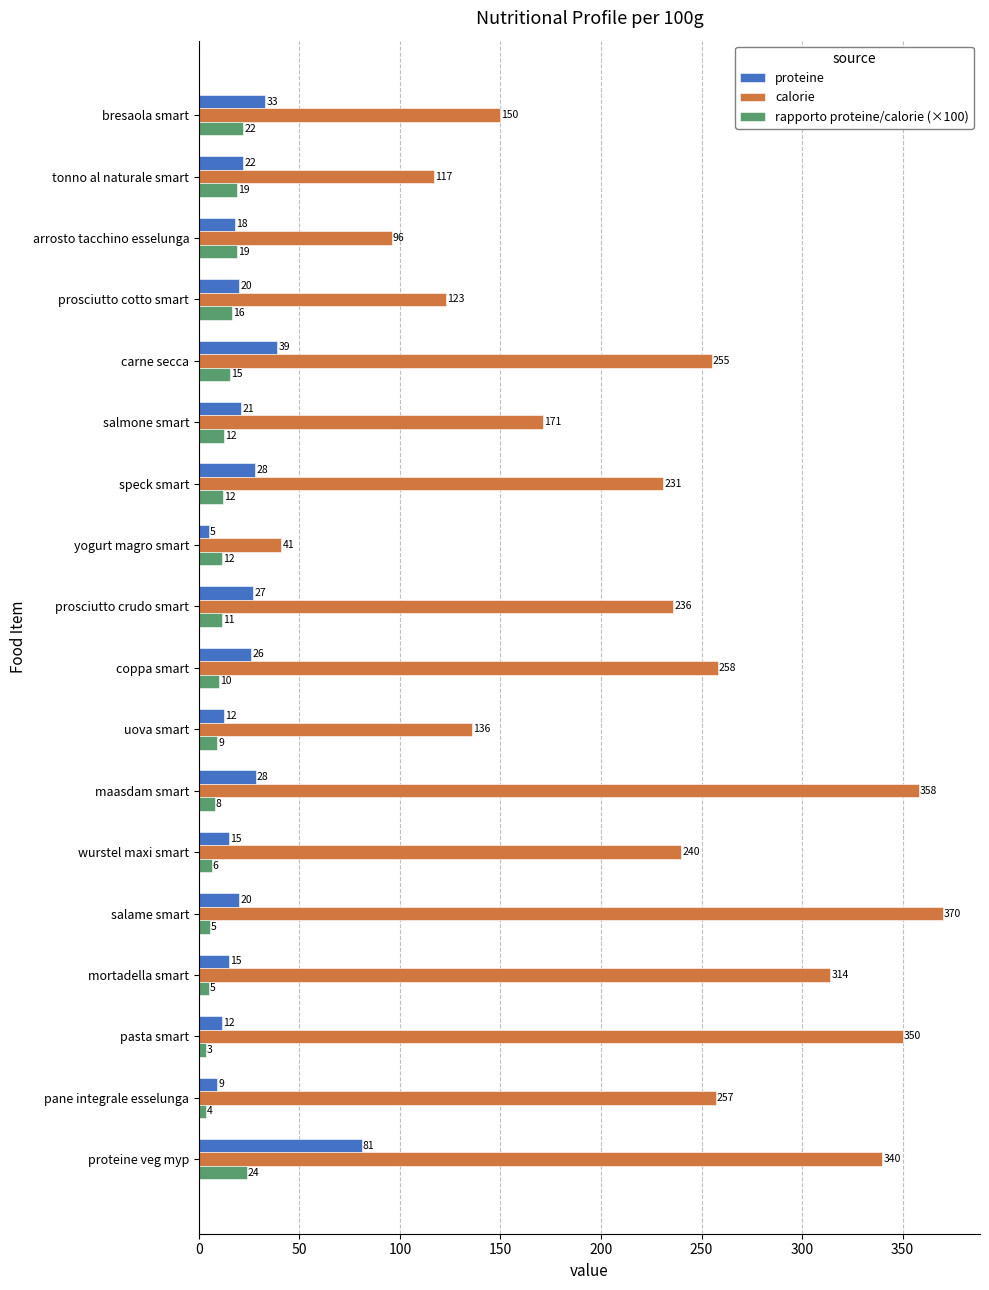

Which series has the widest spread of values?

calorie